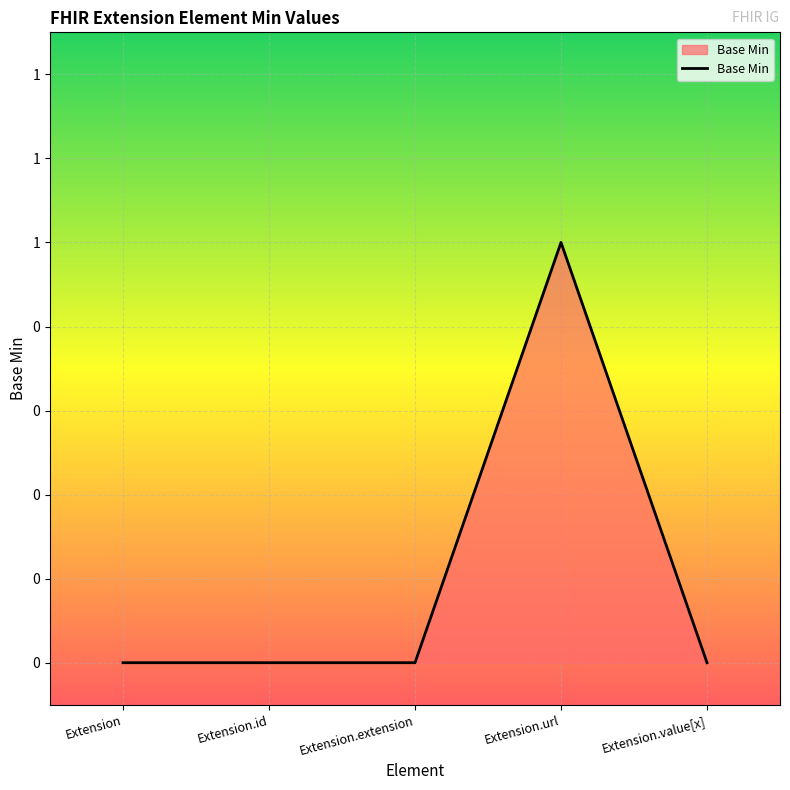

Between Extension.url and Extension.extension, which is larger?

Extension.url